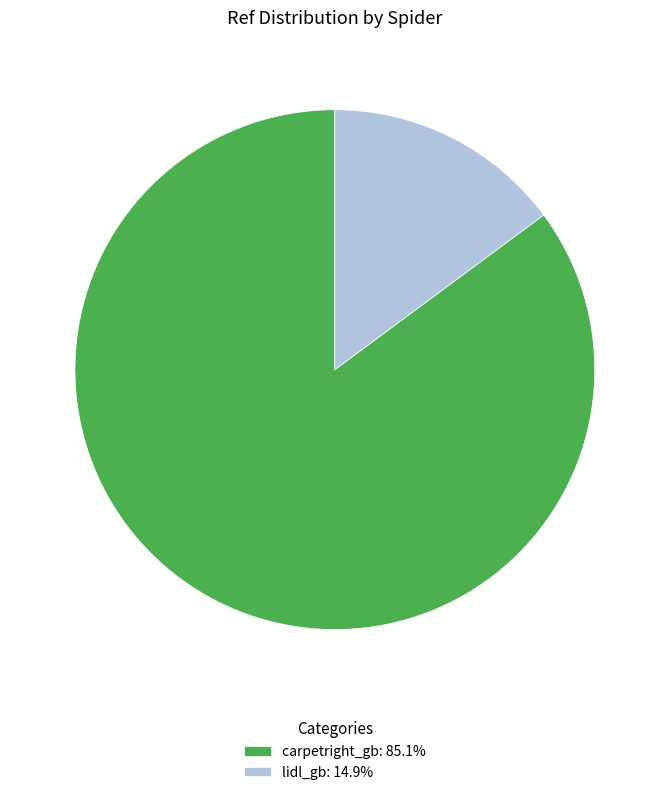

Which category has the biggest portion of the pie?

carpetright_gb